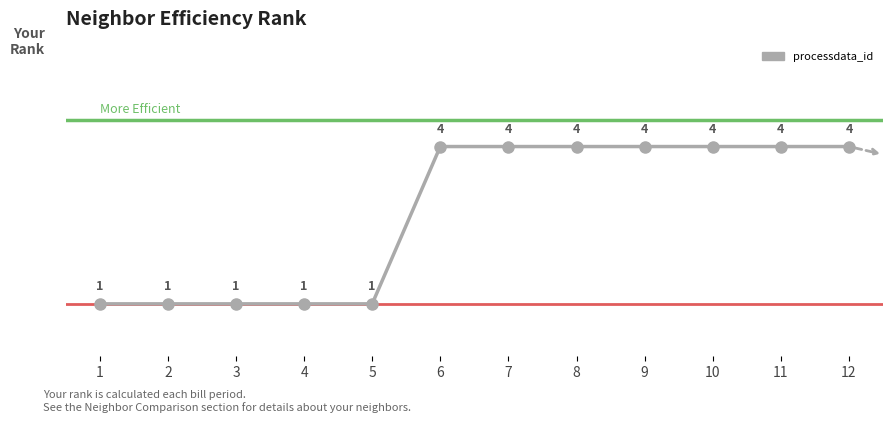

What is the approximate value at 3?

1